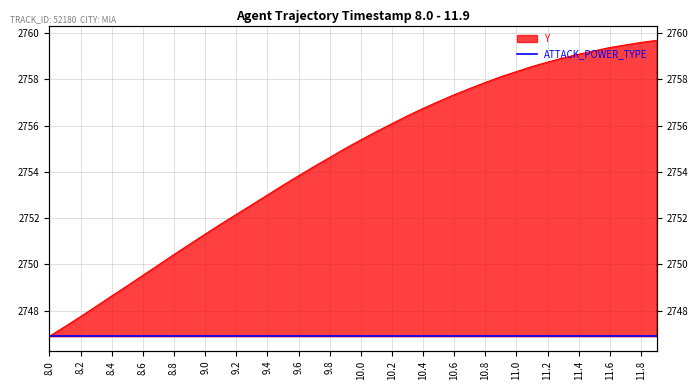

At which label is the value closest to 2753?

9.4